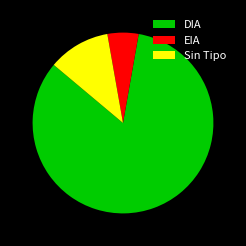

Rank the categories by value from lowest to highest.

EIA, Sin Tipo, DIA